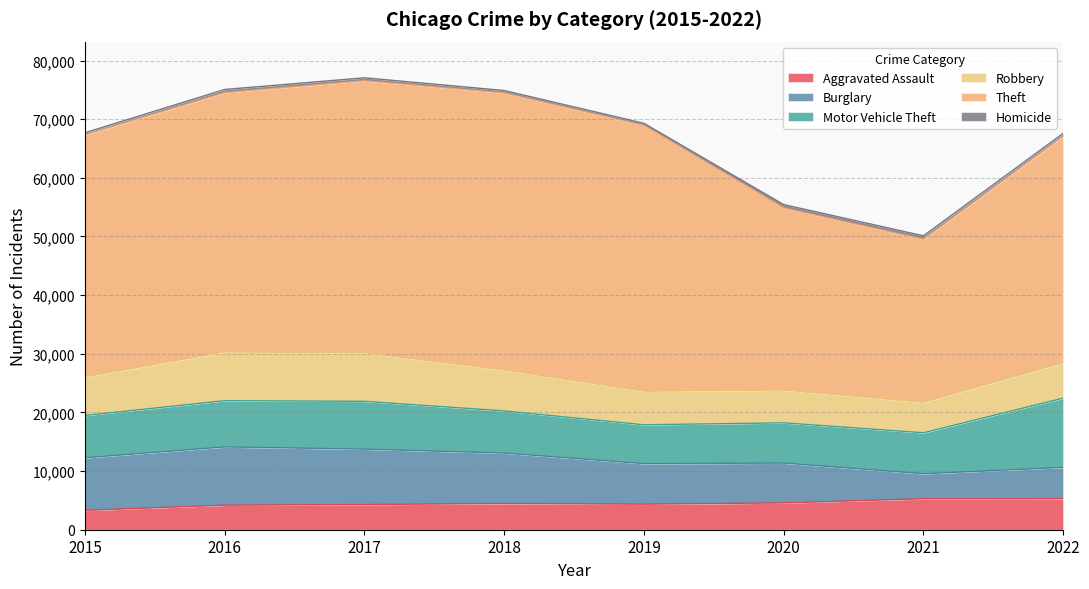

Where does the Burglary series first go above 8597?

2015